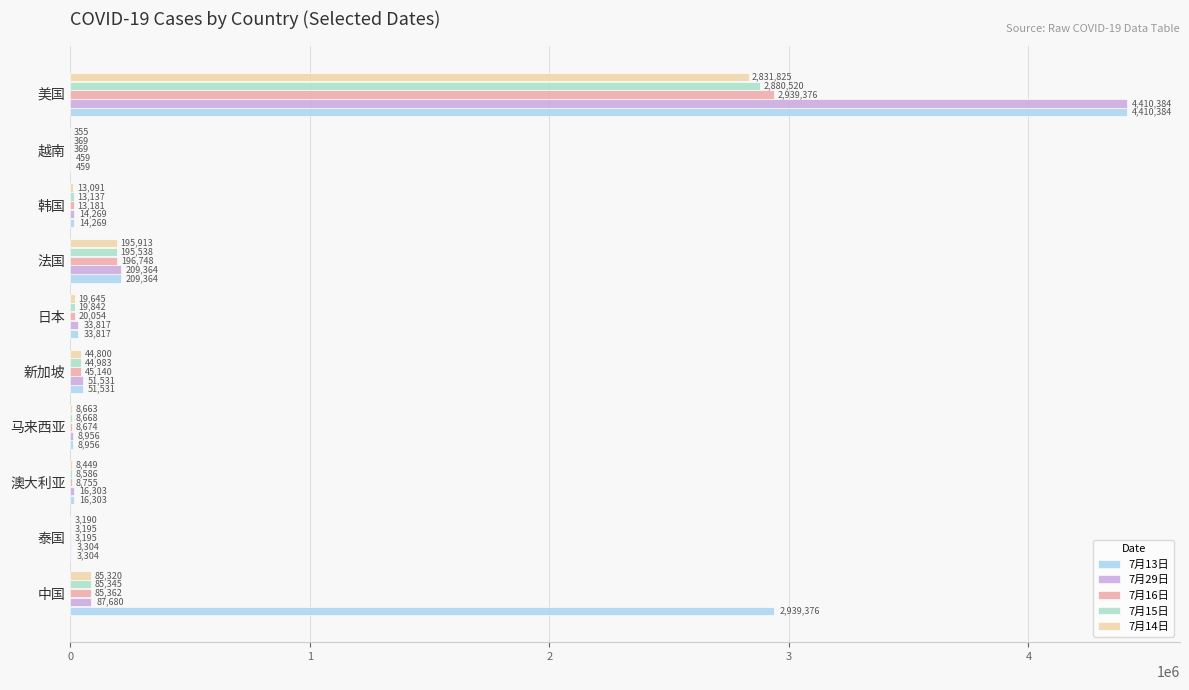

Is it true that 7月29日 equals 8956 at 马来西亚?

True